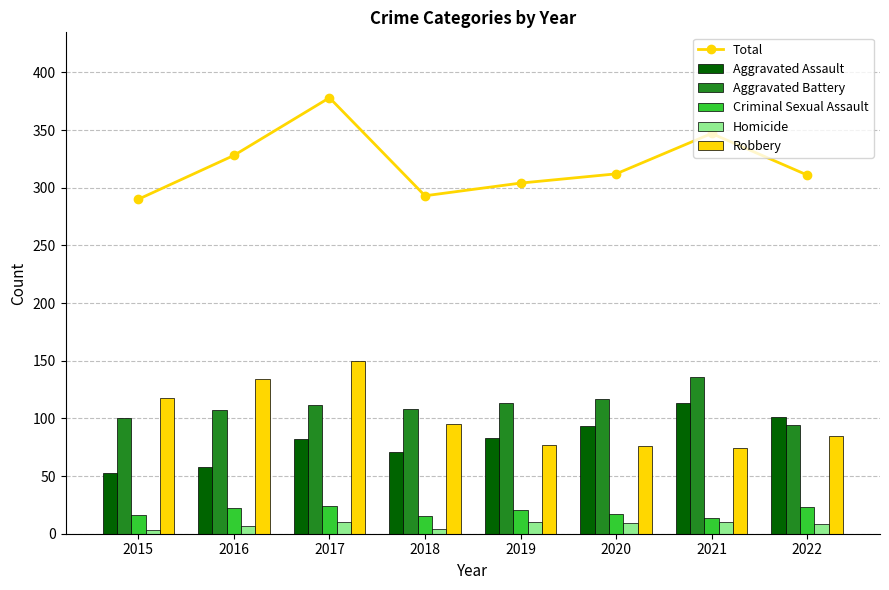

Reading left to right, list all the values displayed in this chart.

Total: 2015=290	2016=328	2017=378	2018=293	2019=304	2020=312	2021=347	2022=311
Aggravated Assault: 2015=53	2016=58	2017=82	2018=71	2019=83	2020=93	2021=113	2022=101
Aggravated Battery: 2015=100	2016=107	2017=112	2018=108	2019=113	2020=117	2021=136	2022=94
Criminal Sexual Assault: 2015=16	2016=22	2017=24	2018=15	2019=21	2020=17	2021=14	2022=23
Homicide: 2015=3	2016=7	2017=10	2018=4	2019=10	2020=9	2021=10	2022=8
Robbery: 2015=118	2016=134	2017=150	2018=95	2019=77	2020=76	2021=74	2022=85